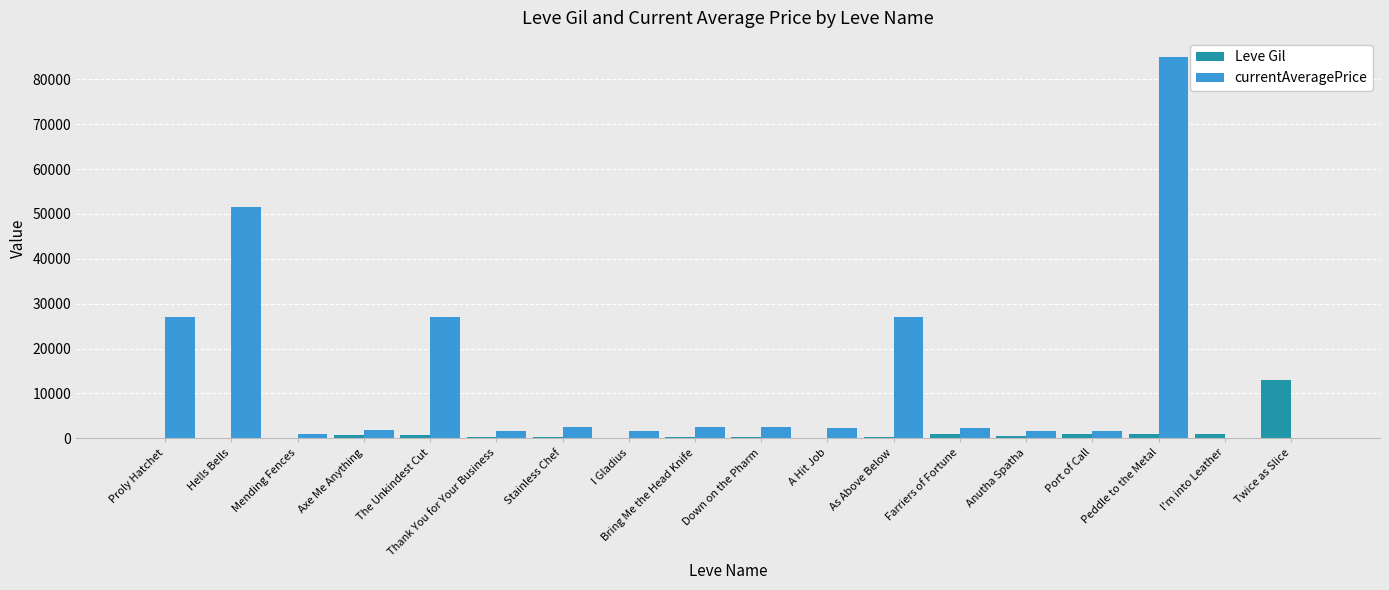

The currentAveragePrice series shows 1648 at I Gladius. True or false?

True